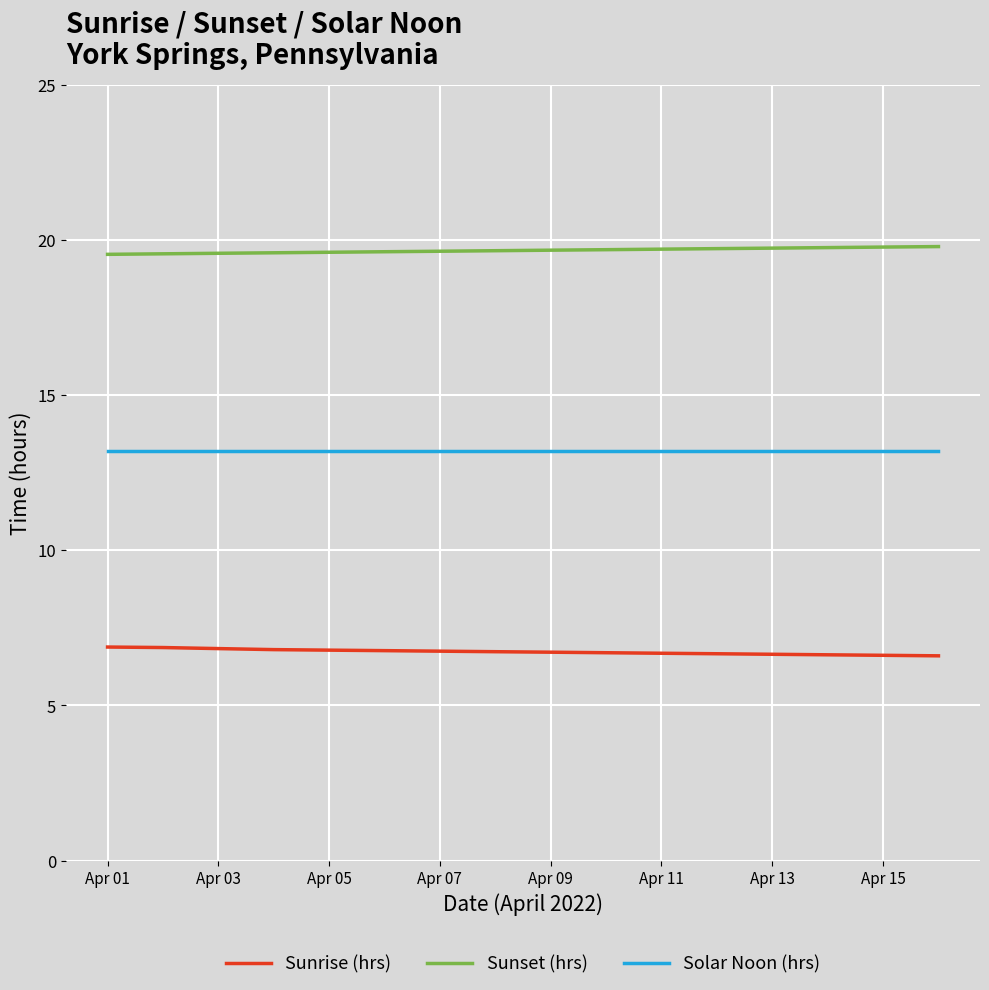

What is the maximum value shown in the chart?

19.8